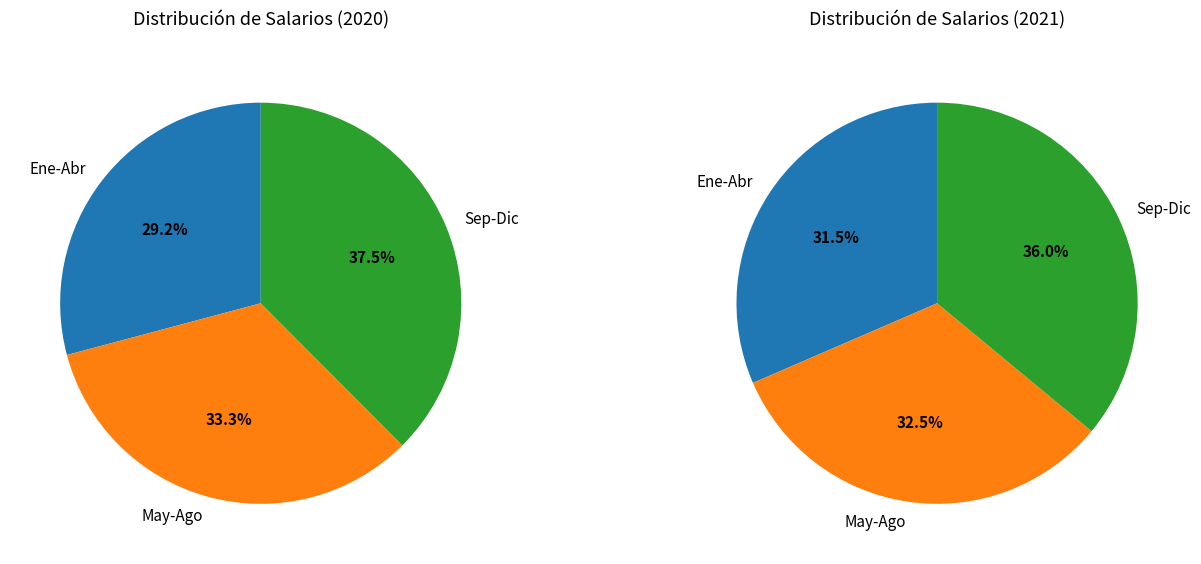

Is there a majority slice in this chart?

No